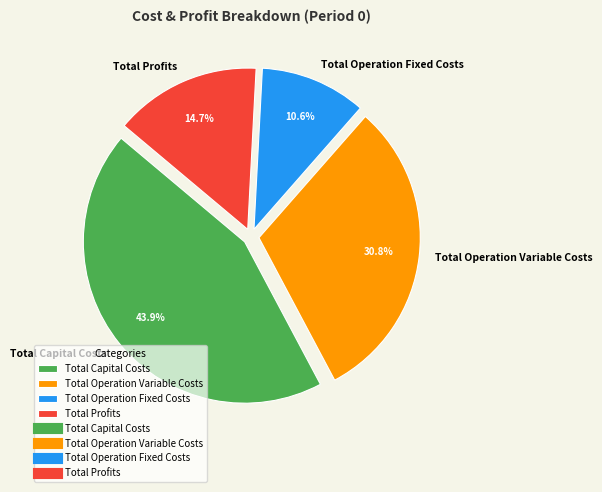

True or false: Total Profits accounts for 15% of the total.

True